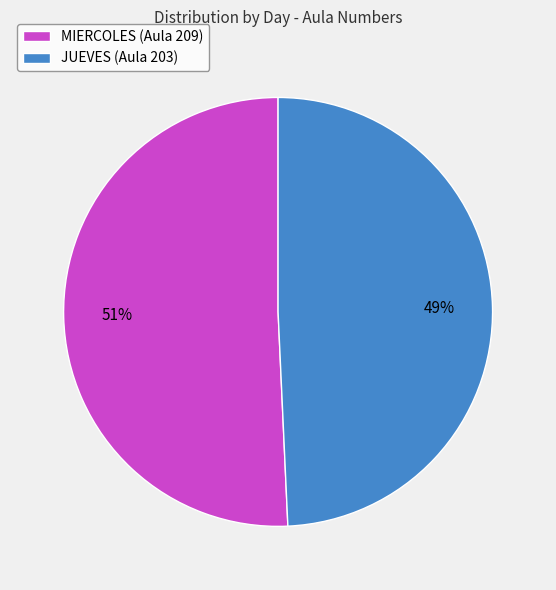

Which slice represents more than half of the pie?

MIERCOLES